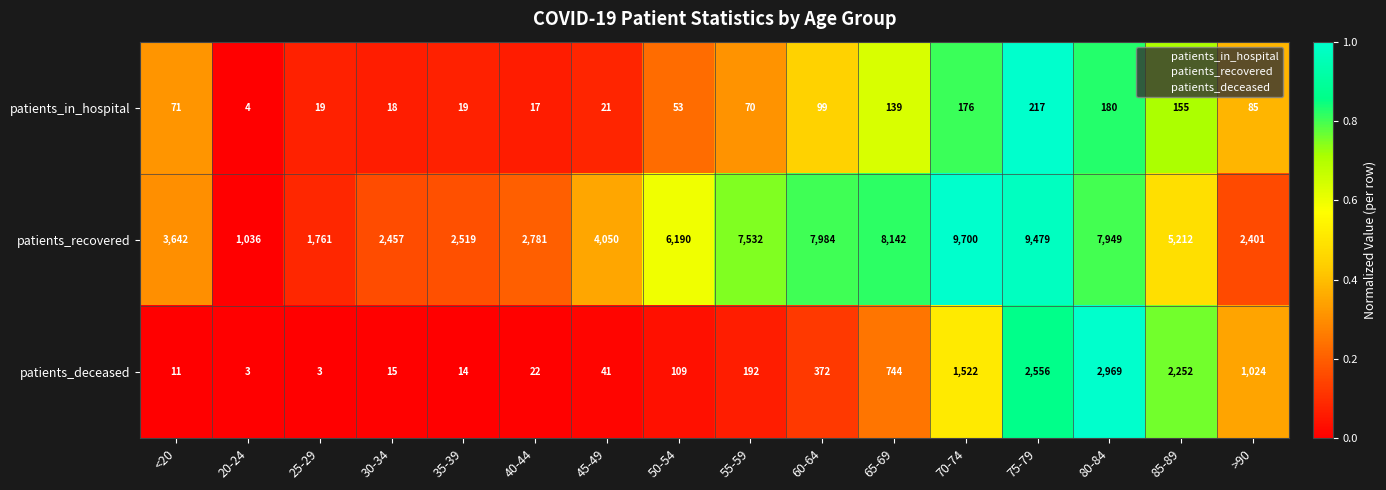

How many series are shown in this chart?

3